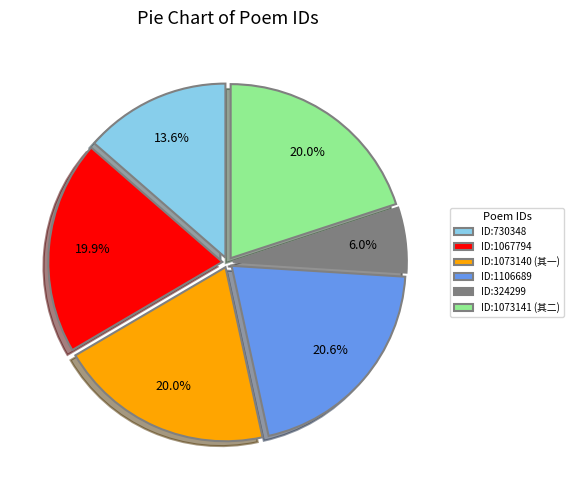

Is there a majority slice in this chart?

No